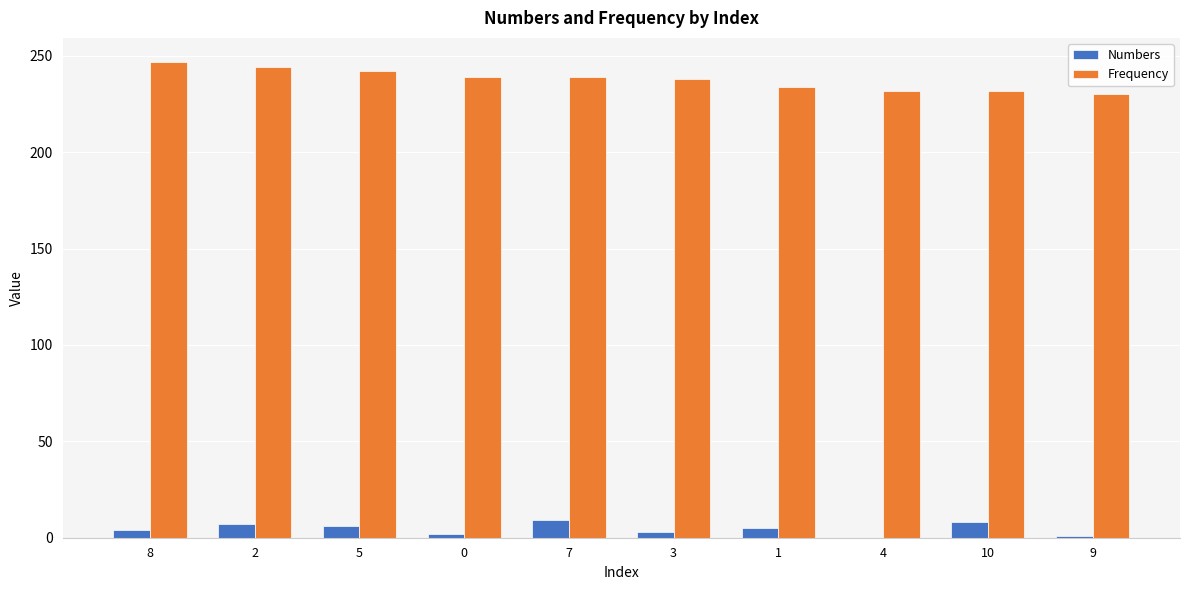

How many groups of bars are there?

10